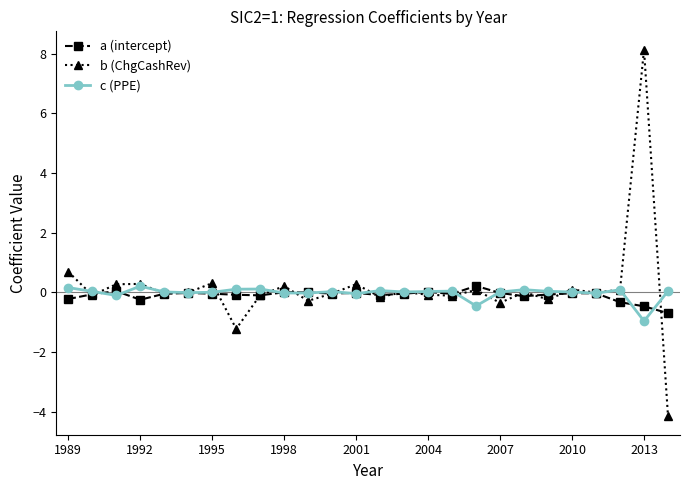

What is the minimum value shown in the chart?

-4.2